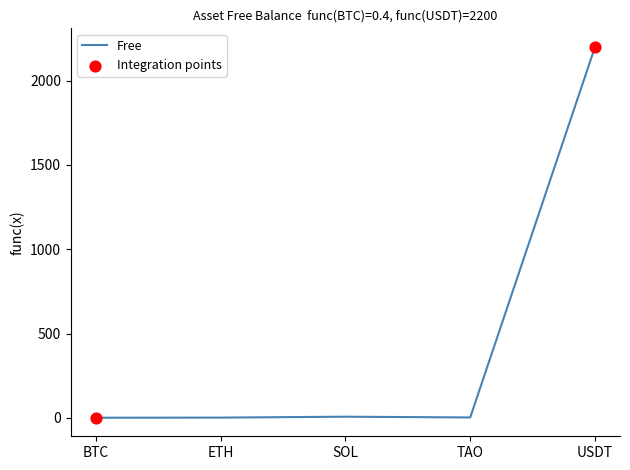

What is the change in value from BTC to ETH?

+0.8